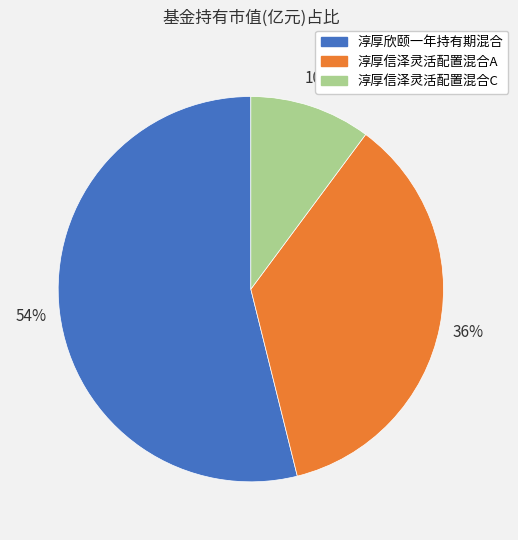

How many segments does this pie chart have?

3